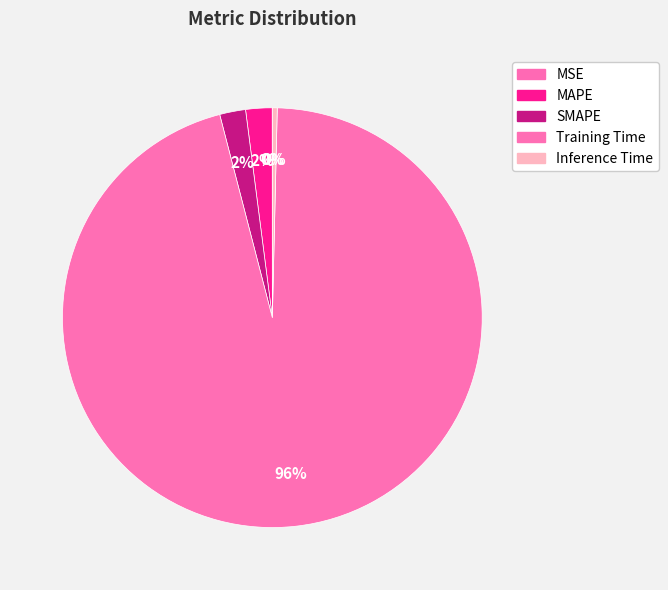

Is there a majority slice in this chart?

Yes